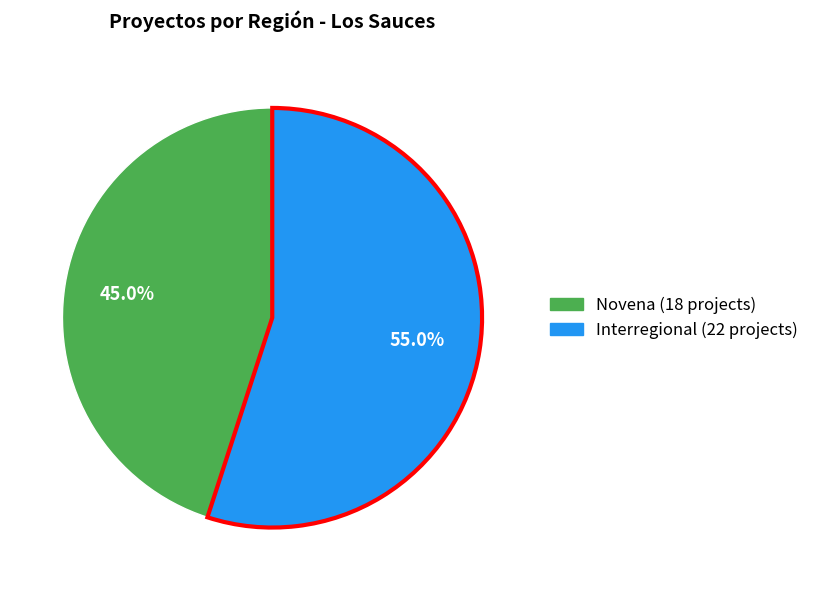

Does Novena represent more than half of the total?

No